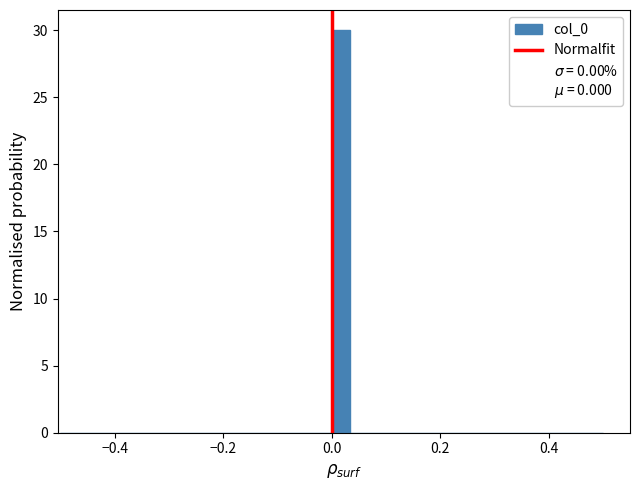

Read against the x-axis, roughly where is the centre of the tallest bar?

0.02